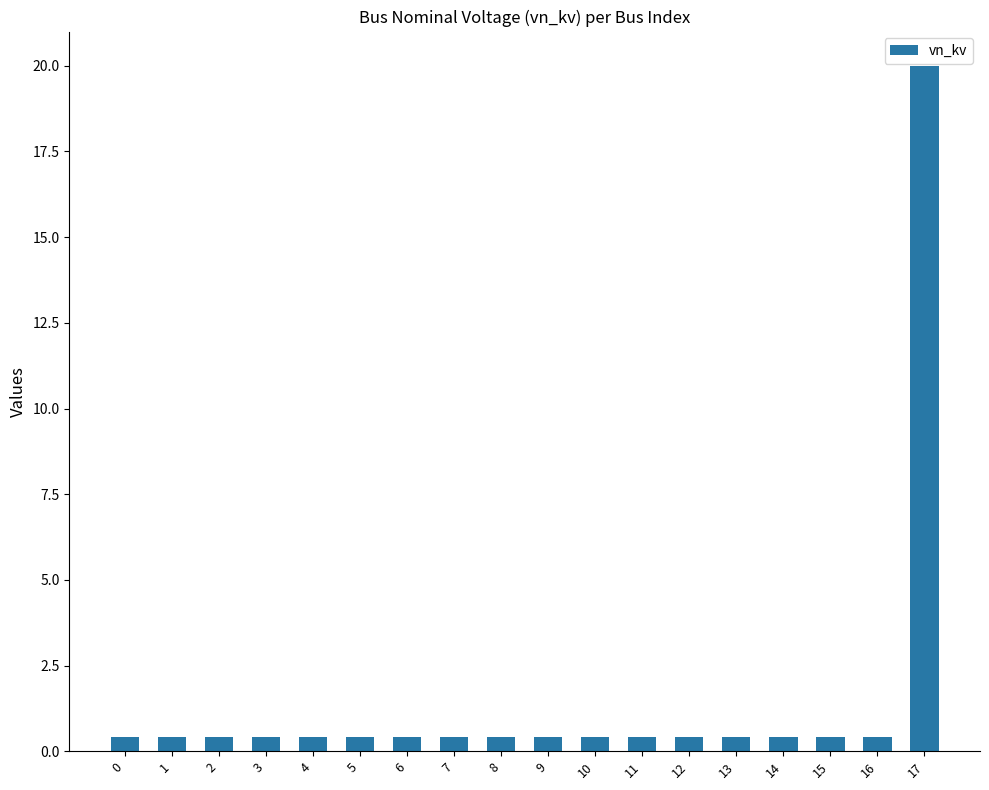

True or false: the data shows 0.4 at 4.

True